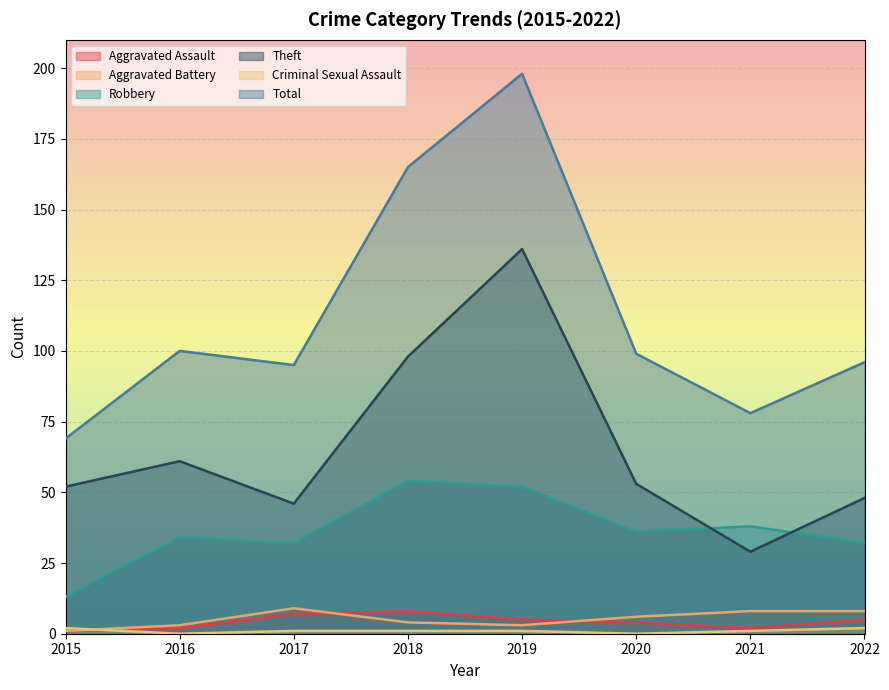

What is the maximum value for Total?

198